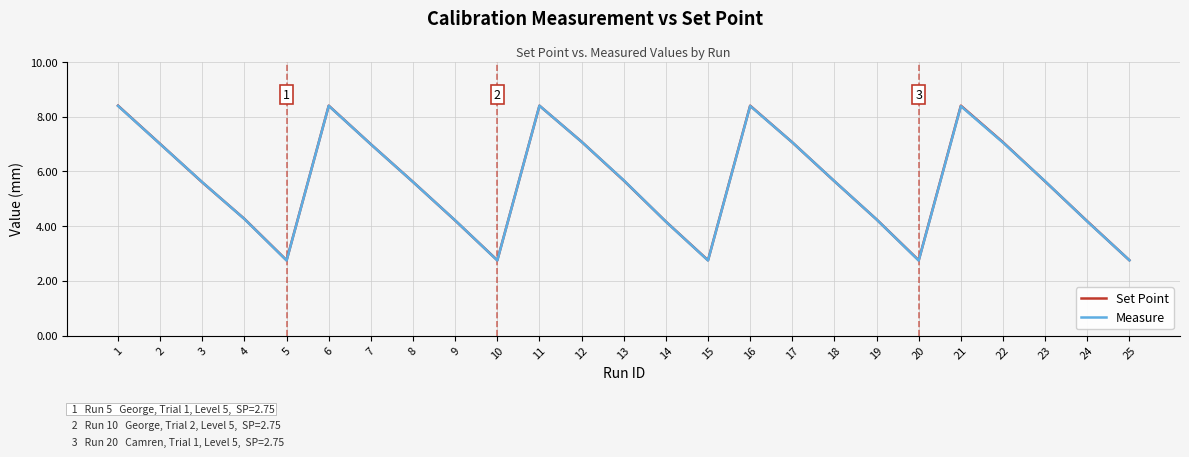

Is this an area chart (filled region under the line)?

No